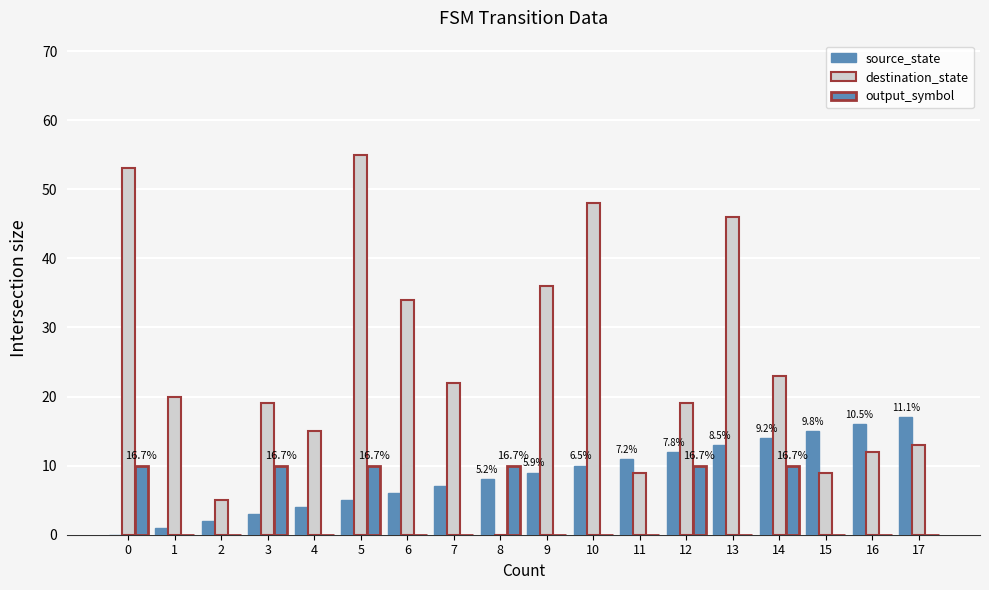

How many output_symbol values are between 0 and 10?

18